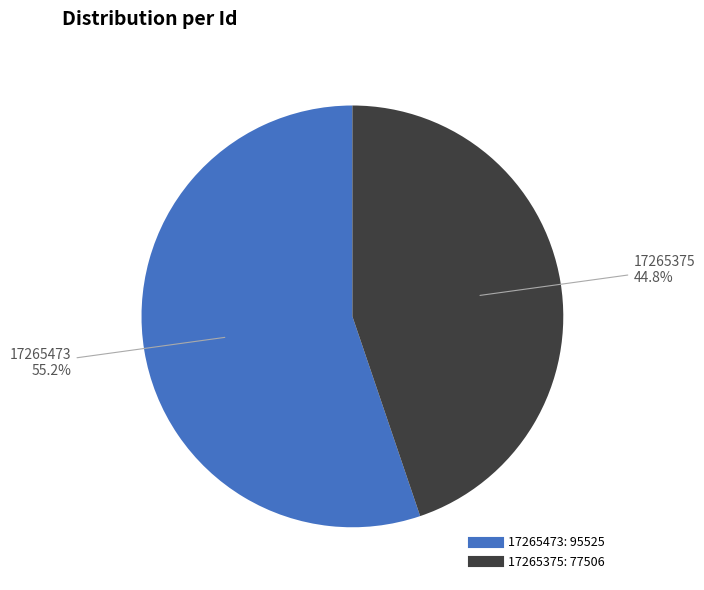

Combined, do 17265375 and 17265473 account for over 50%?

Yes